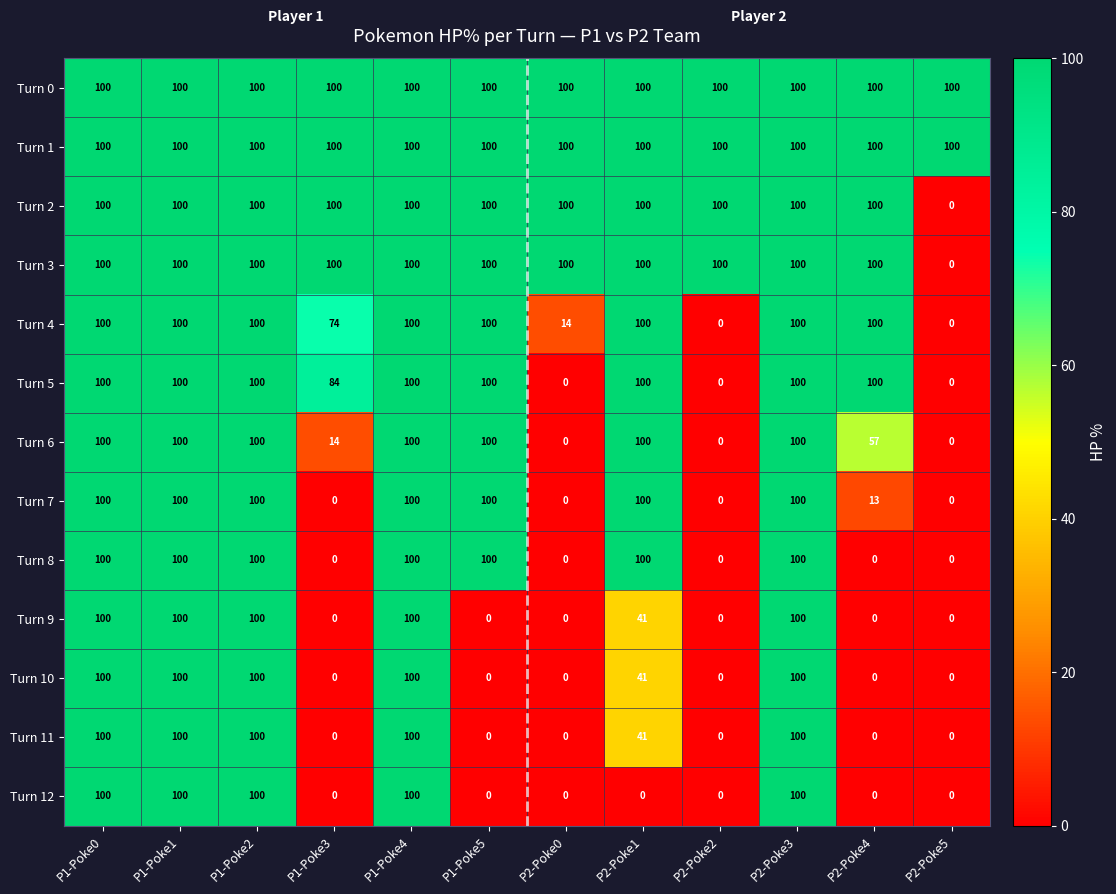

How many categories are shown in the chart?

12